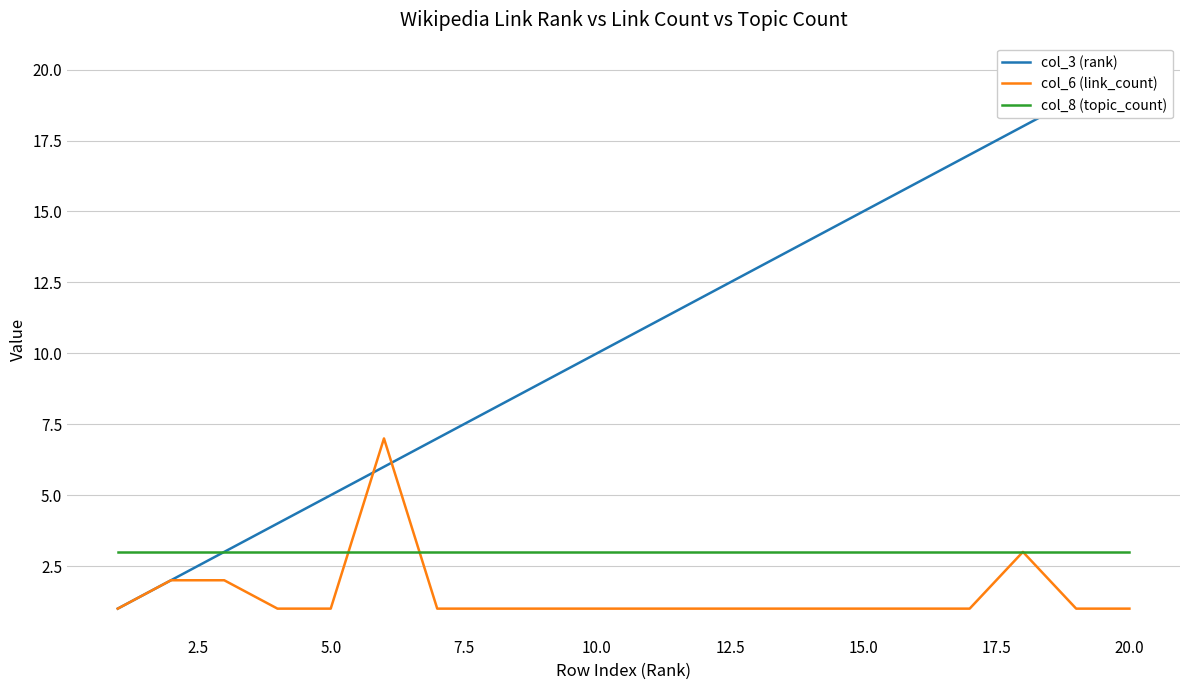

What is the smallest value displayed?

1